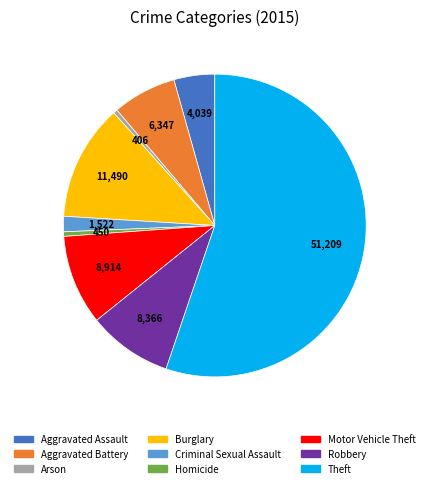

What is the ratio of the value at Theft to the value at Motor Vehicle Theft?

5.7